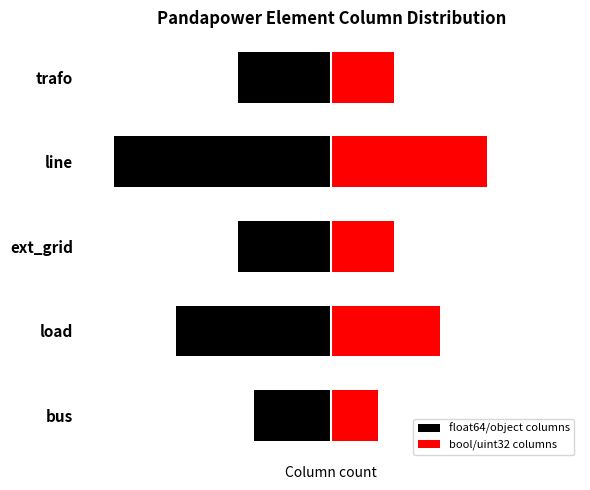

True or false: bool/uint32 columns has a value of 10 at line.

True